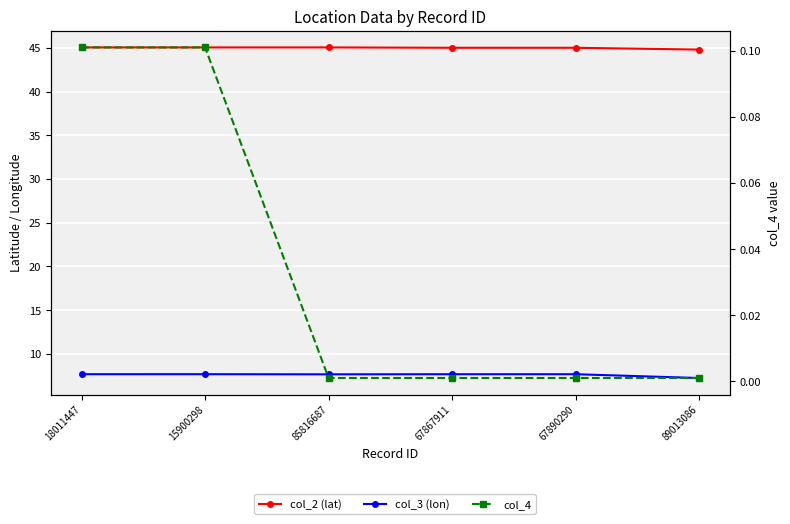

What is the difference between the highest and lowest values at 67867911?

45.0